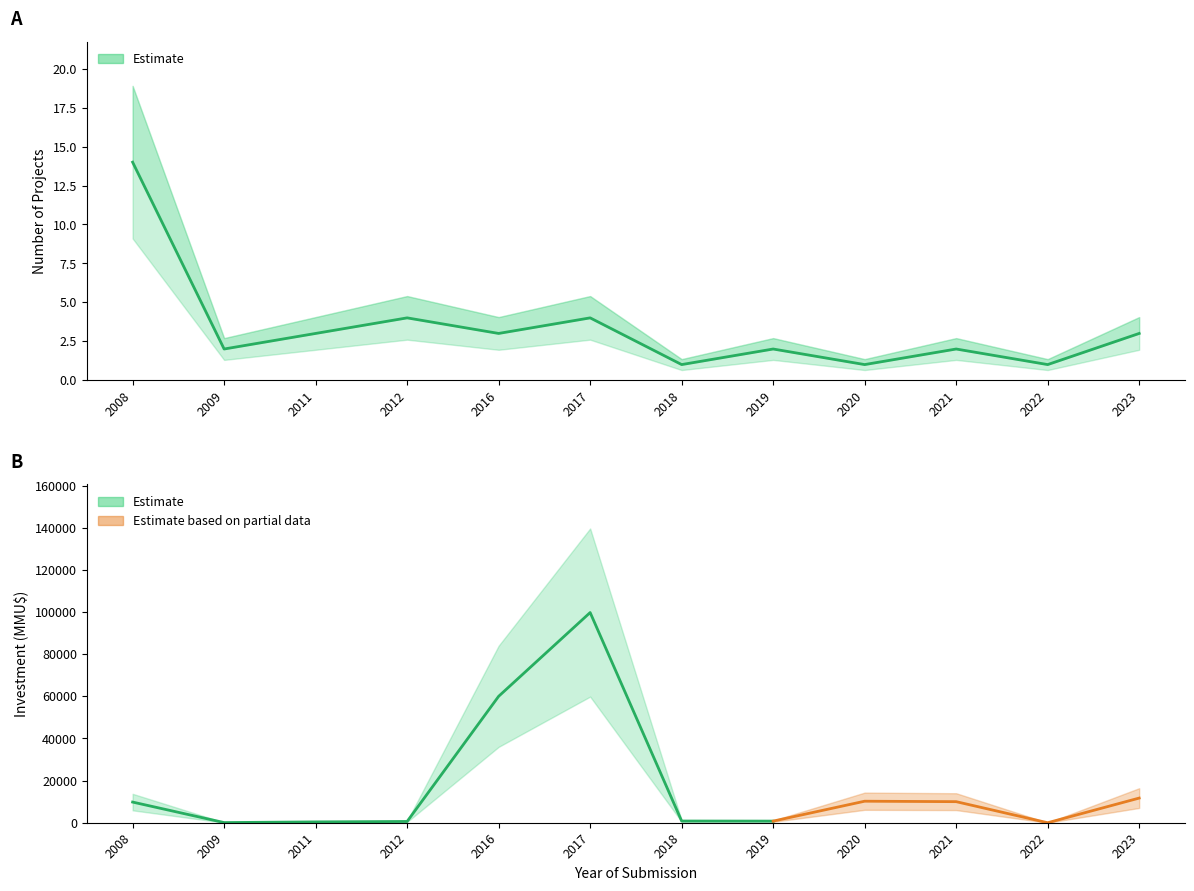

Reading right to left, what are all the values shown in this chart?

3	1	2	1	2	1	4	3	4	3	2	14